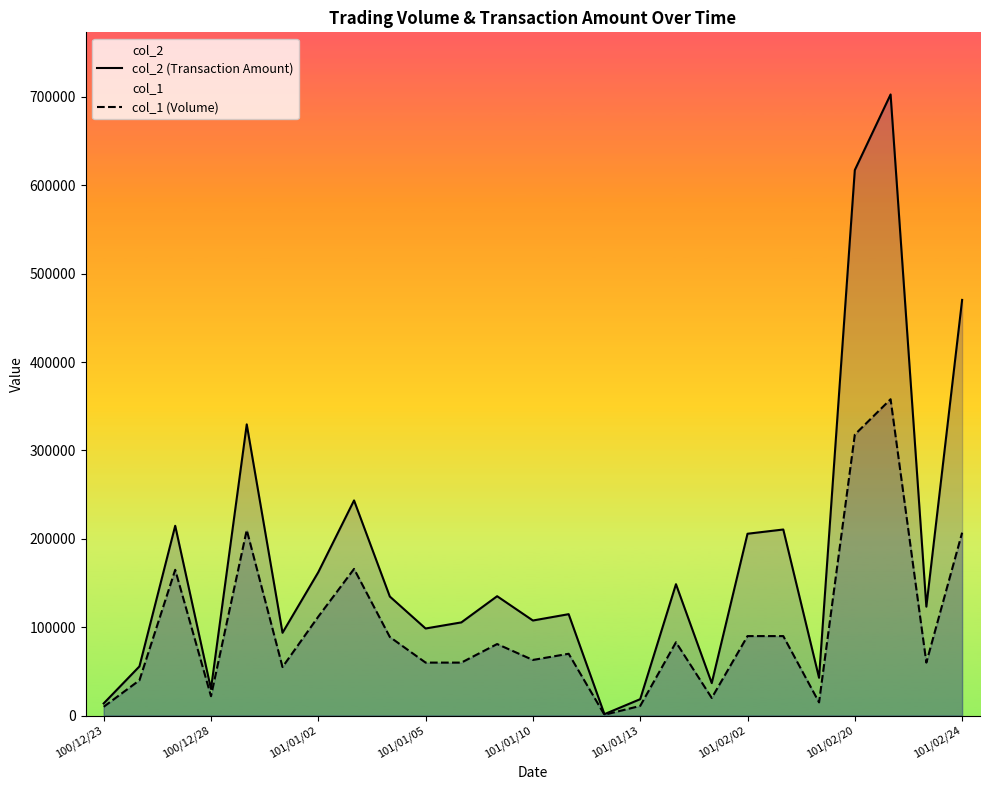

Reading left to right, list all the values displayed in this chart.

col_2 (Transaction Amount): 13800	55700	214800	30180	329550	93750	162260	243510	134770	98600	105500	135130	107630	114800	1660	18620	148720	36800	205800	210600	42850	617300	702850	123300	470380
col_1 (Volume): 10000	40000	165000	22000	210000	55000	112000	166000	89000	60000	60000	81000	63000	70000	1000	11000	83000	20000	90000	90000	15000	318000	358000	60000	207000